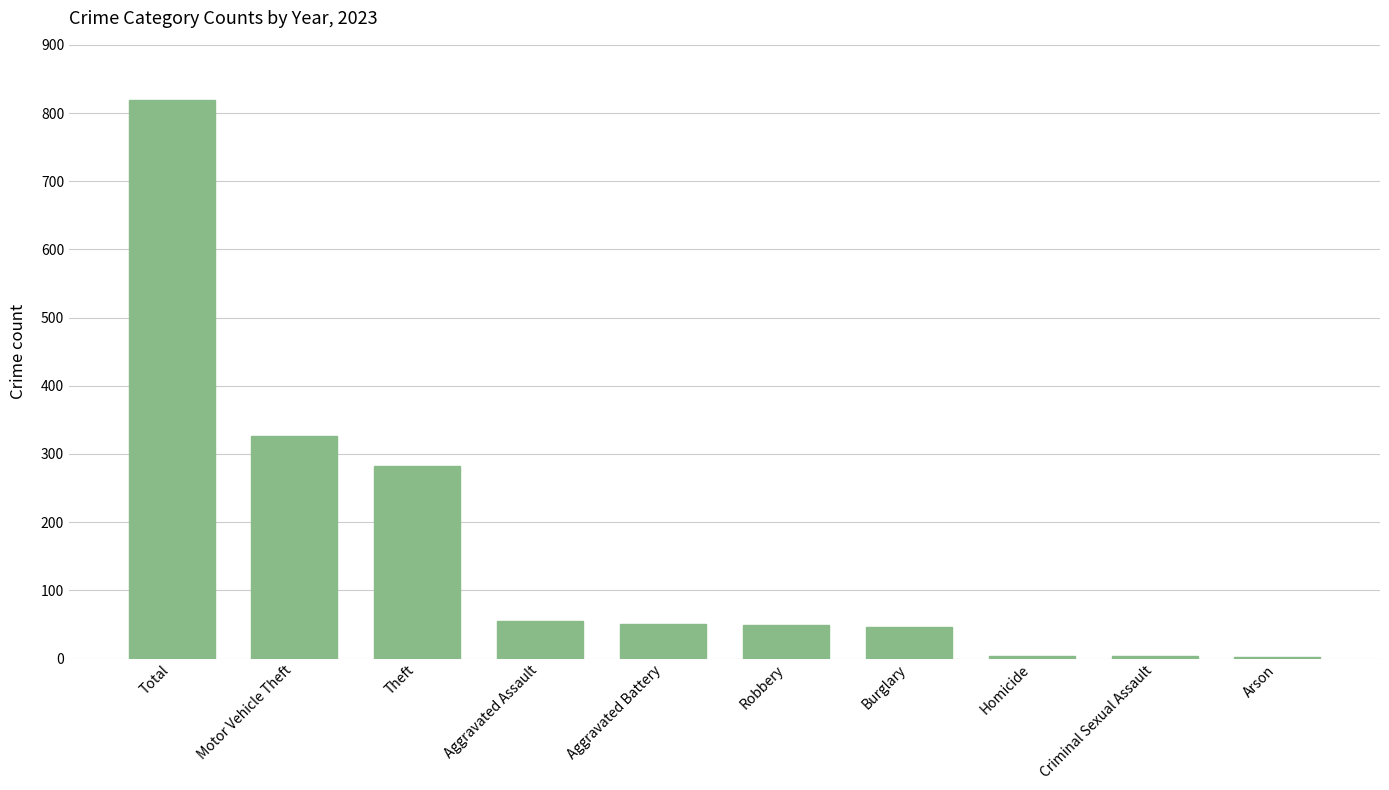

What is the average value?

164